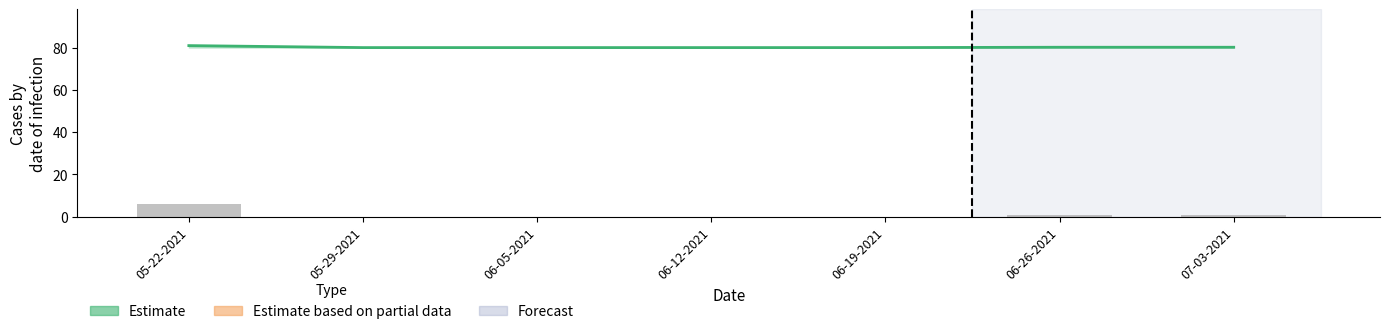

Is the value of Total Projected Demand (%) at 05-29-2021 greater than the value of Upper Max Occupied Beds at 06-19-2021?

Yes